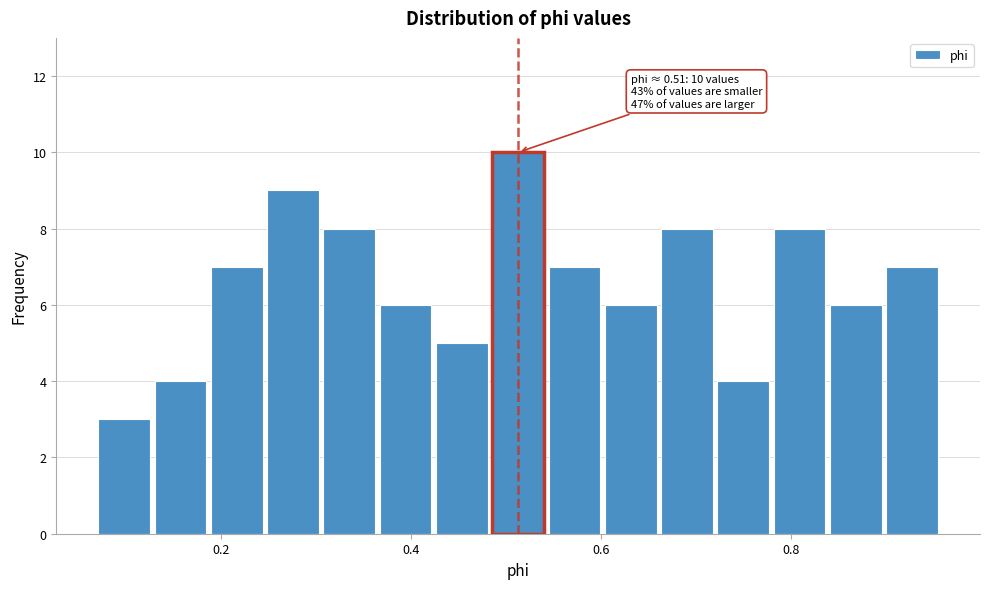

Read against the x-axis, roughly where is the centre of the tallest bar?

0.52